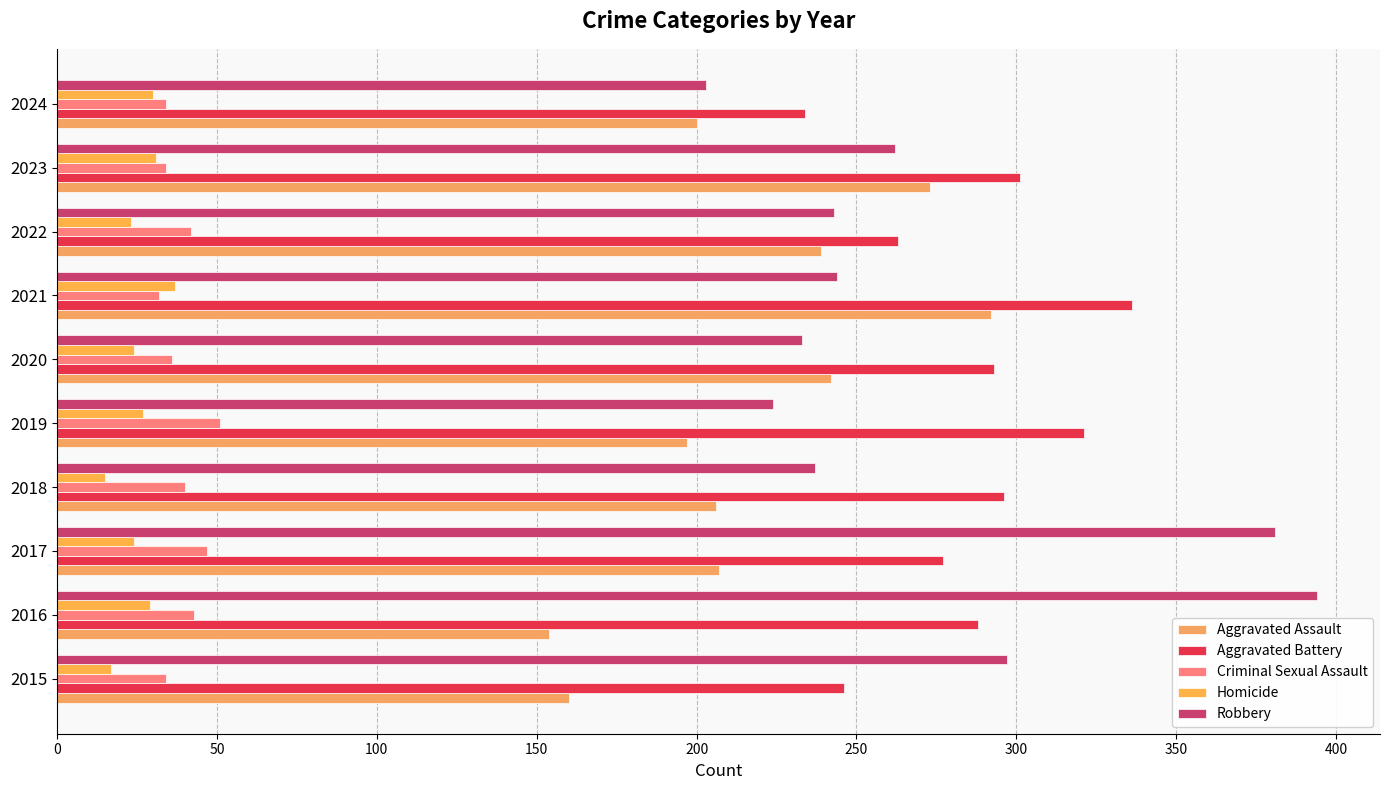

What is the value of the Robbery bar at the 10th from the left?

203